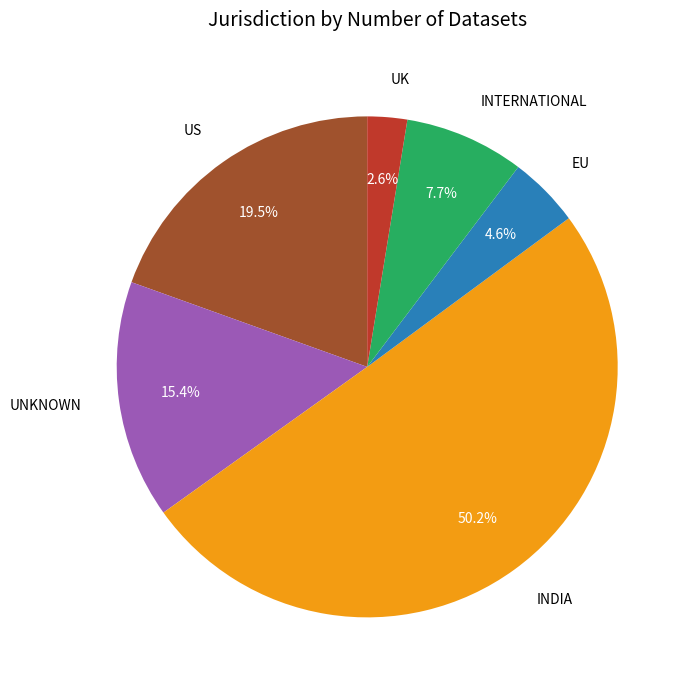

Is INTERNATIONAL the majority of the pie?

No